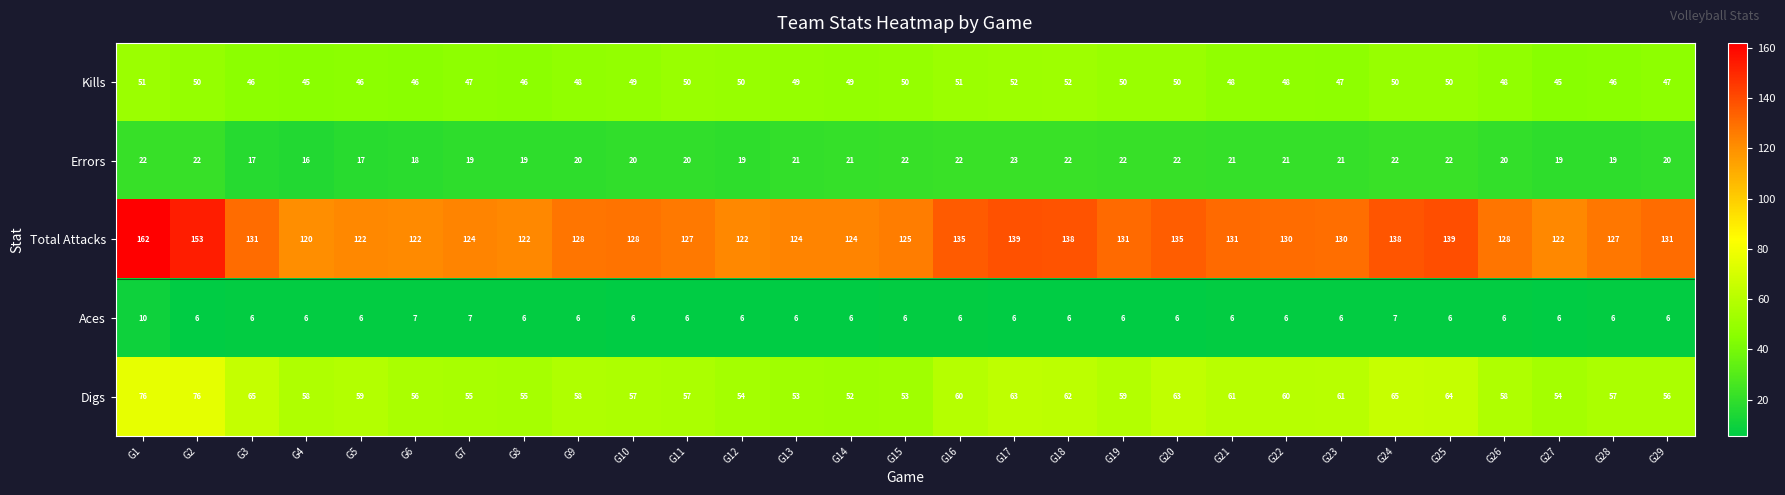

At which category is the sum across all series the highest?

G1